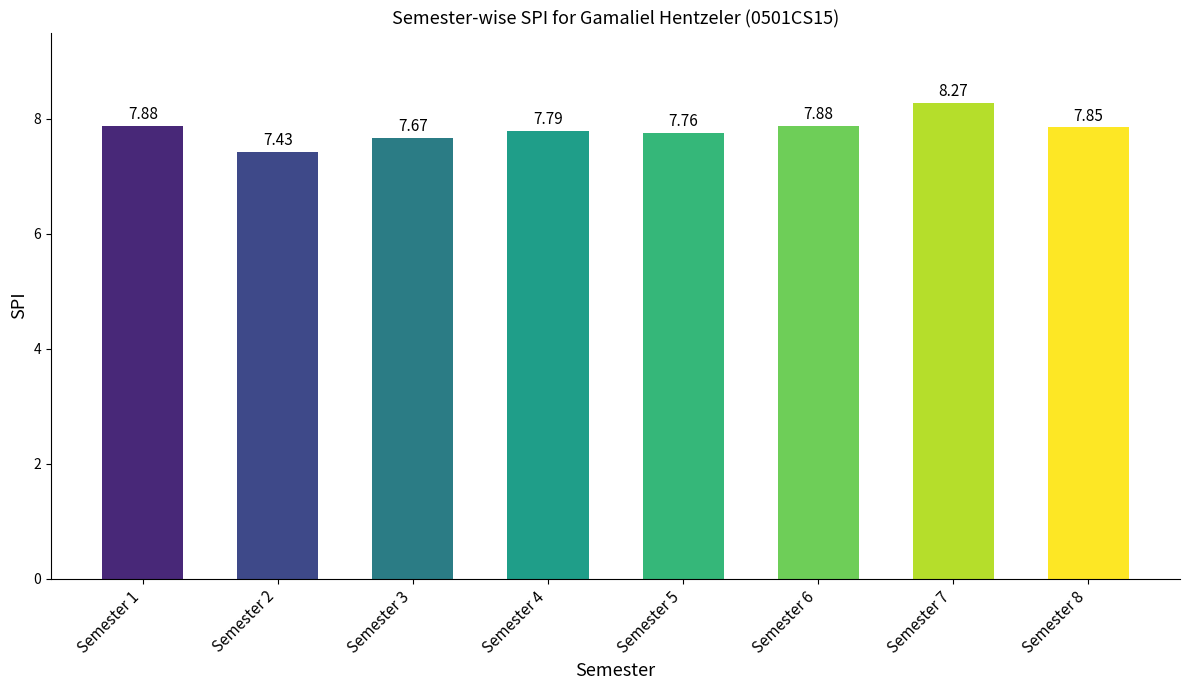

What is the sum of all values?

62.5